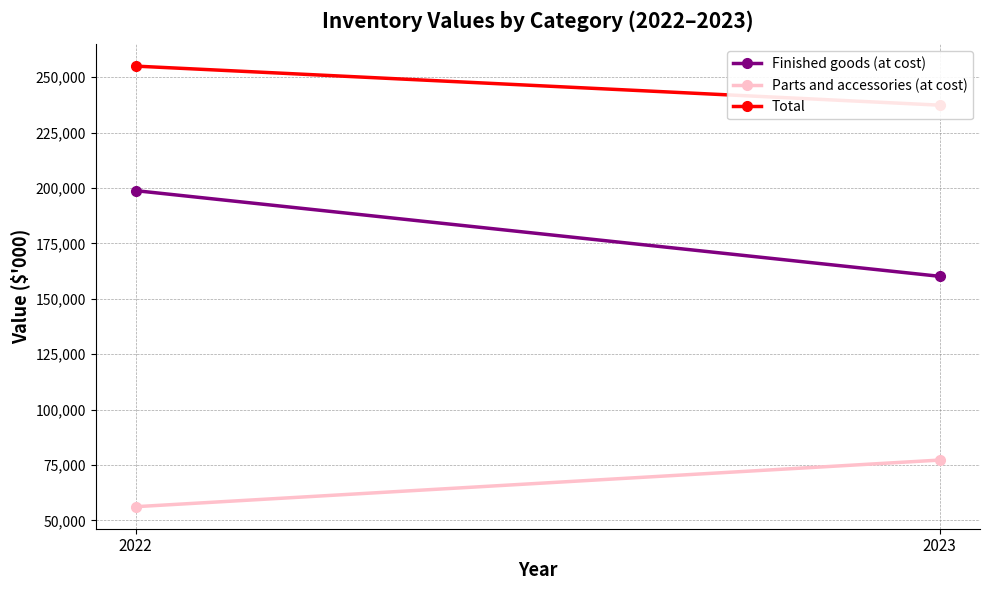

How many lines are shown in the chart?

3